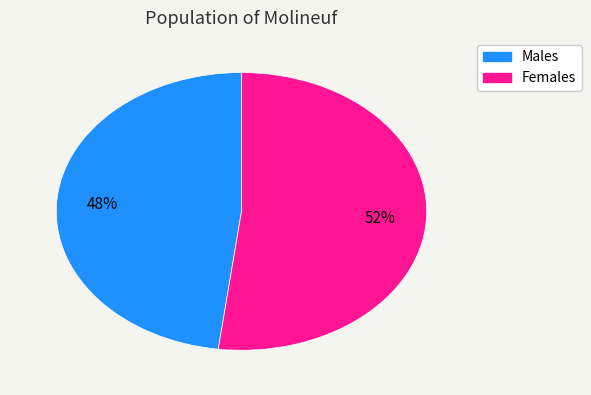

Is there a majority slice in this chart?

Yes